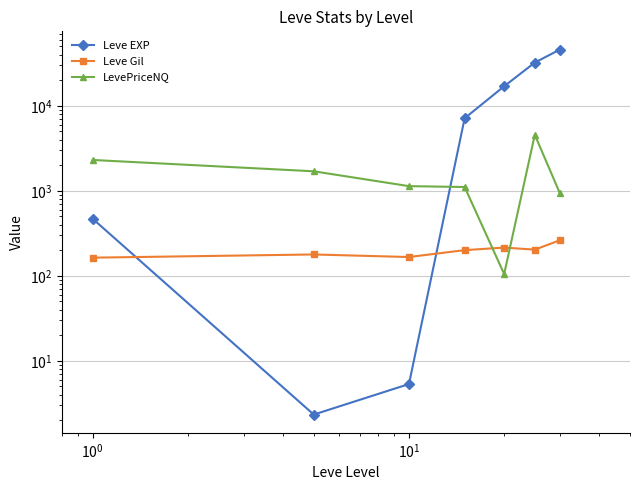

Rank the series by their maximum value, from lowest to highest.

Leve Gil, LevePriceNQ, Leve EXP